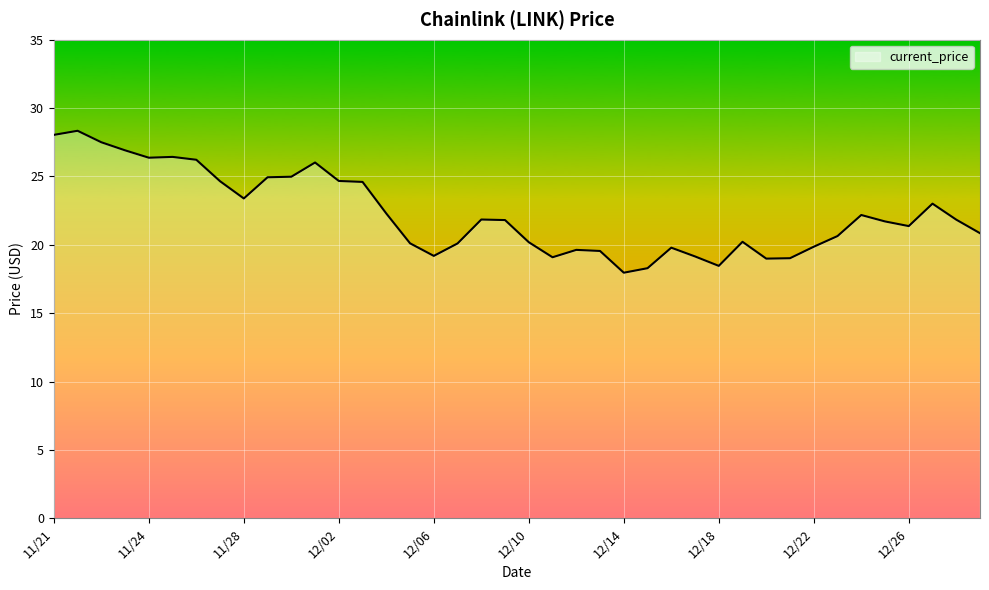

What is the sum of all values?

890.2